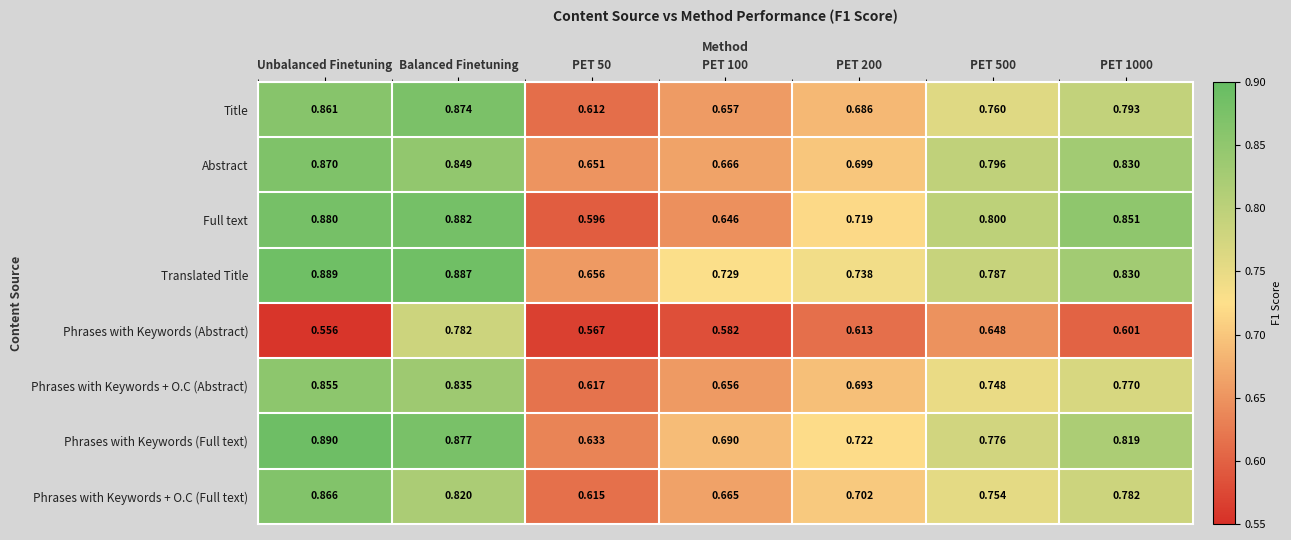

How many categories are shown in the chart?

7